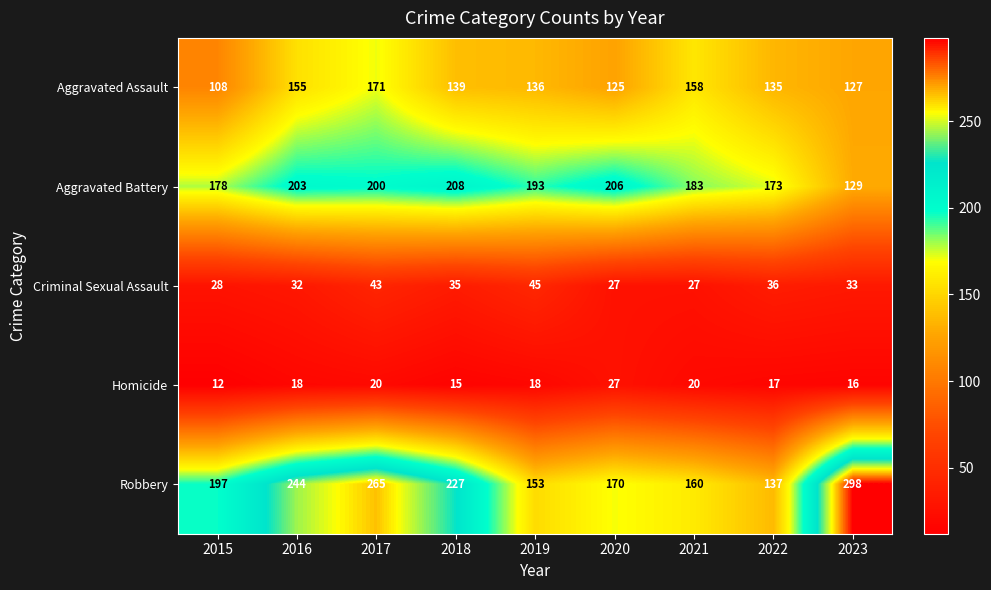

Rank the series at 2021 from lowest to highest value.

Homicide, Criminal Sexual Assault, Aggravated Assault, Robbery, Aggravated Battery